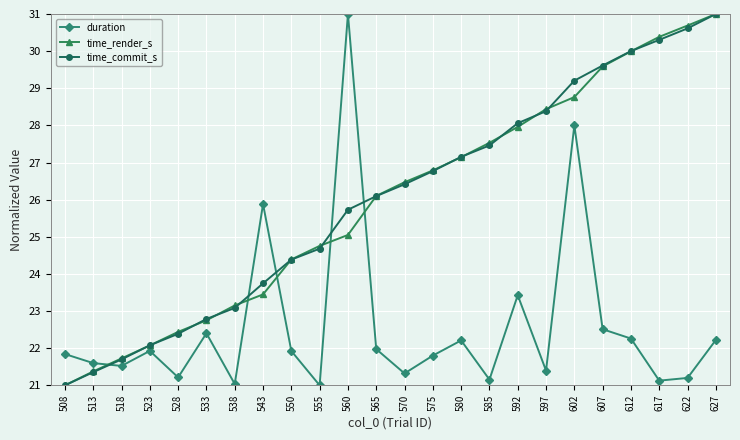

What is the sum of the duration values at 508 and 607?

44.4